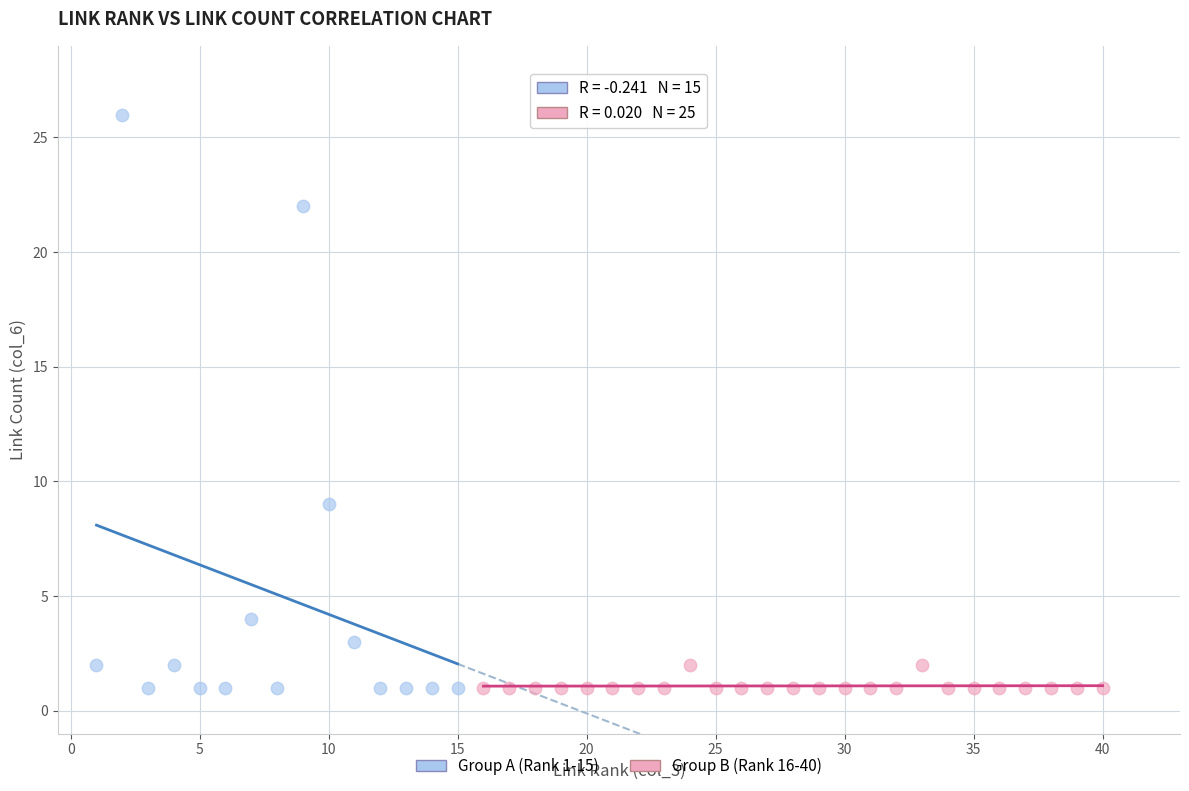

Which series has the widest spread of Y values?

Group A (Rank 1-15)